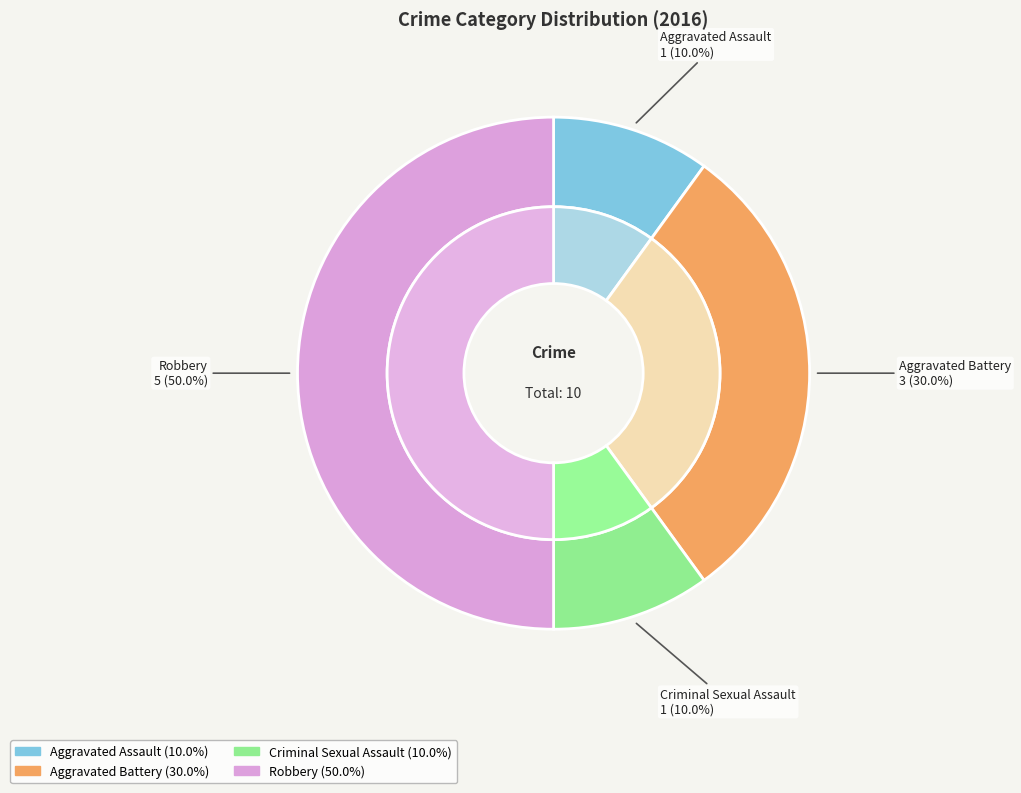

To the nearest percent, what percentage of the pie is Aggravated Battery?

30%